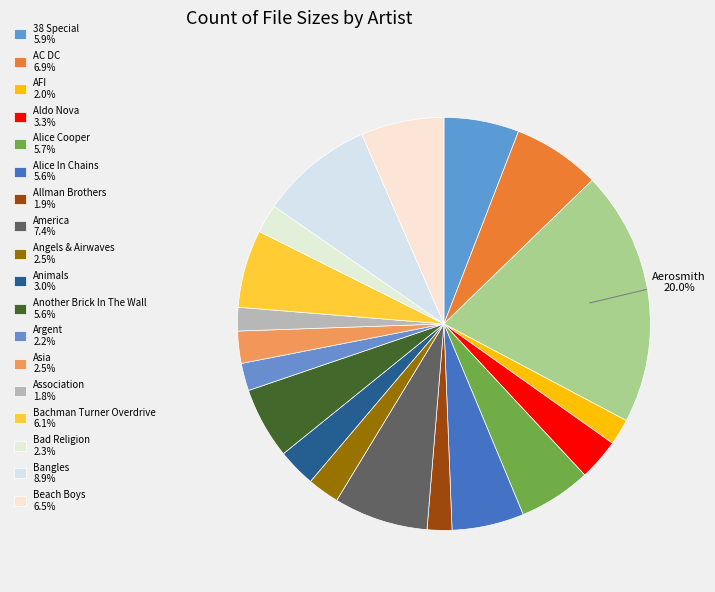

How many segments does this pie chart have?

19